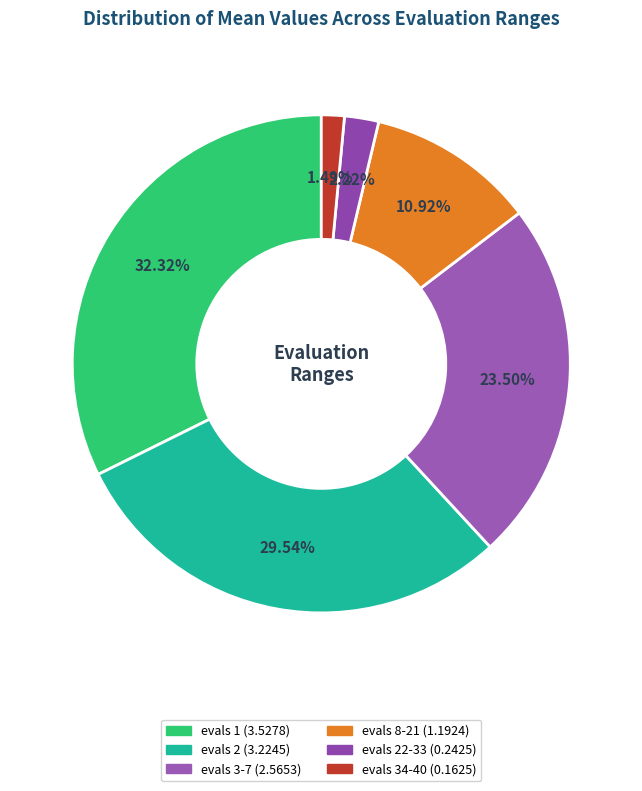

Count the number of slices in the pie.

6